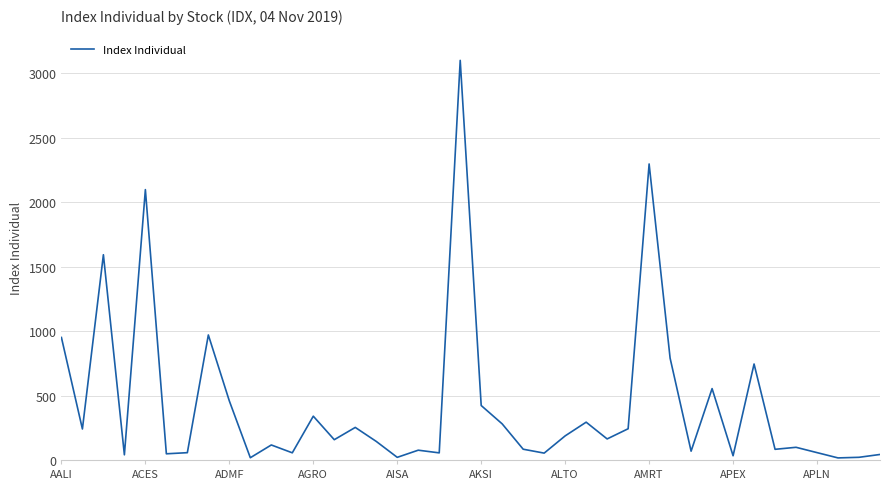

What is the maximum value shown in the chart?

3100.3